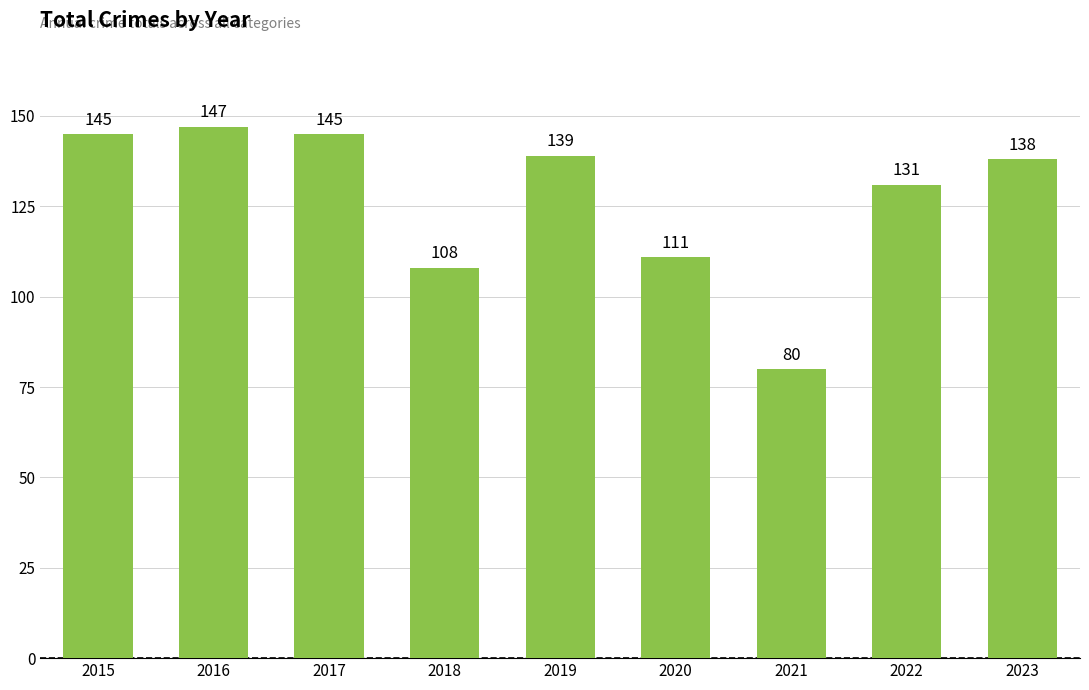

What is the sum of the values at 2023 and 2016?

285